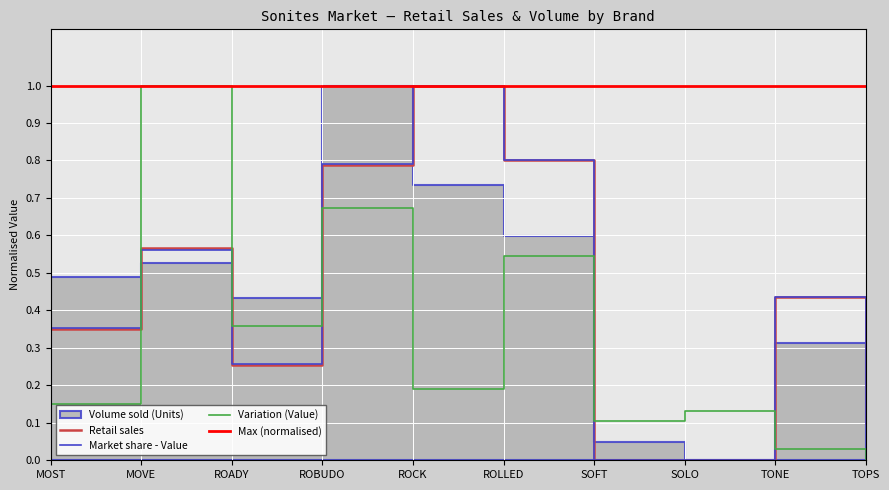

What is the difference between the maximum and minimum values in the Market share - Value series?

1.0